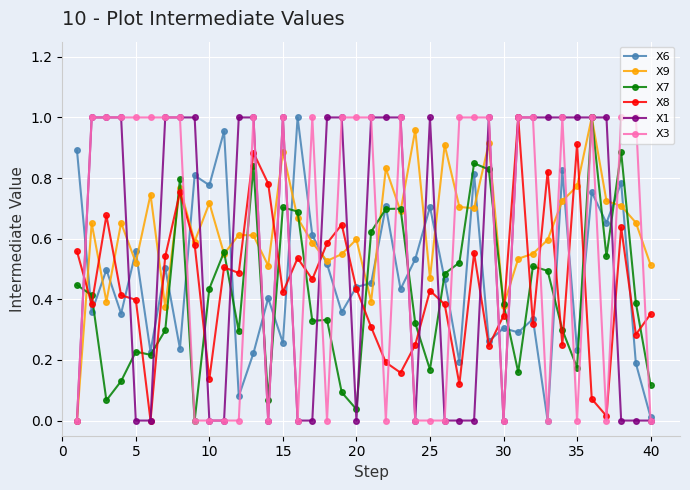

True or false: X7 has more than 2 interior local peaks.

True